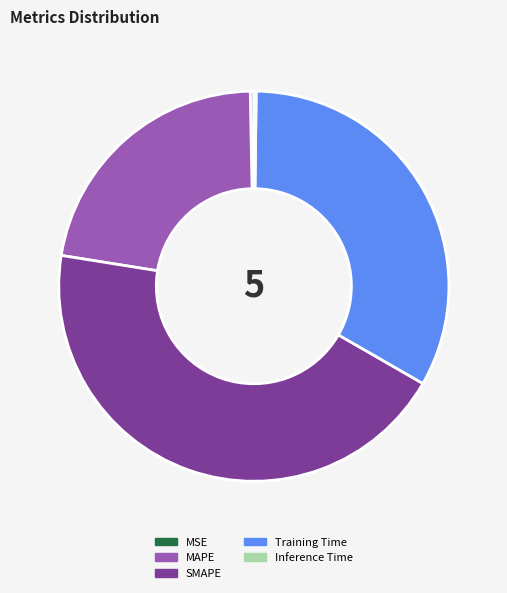

Does SMAPE account for over 50% of the chart?

No